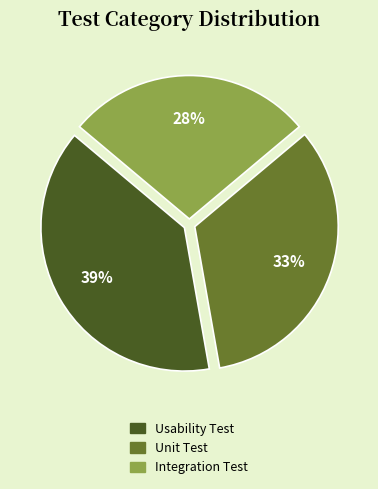

True or false: Usability Test accounts for 51% of the total.

False